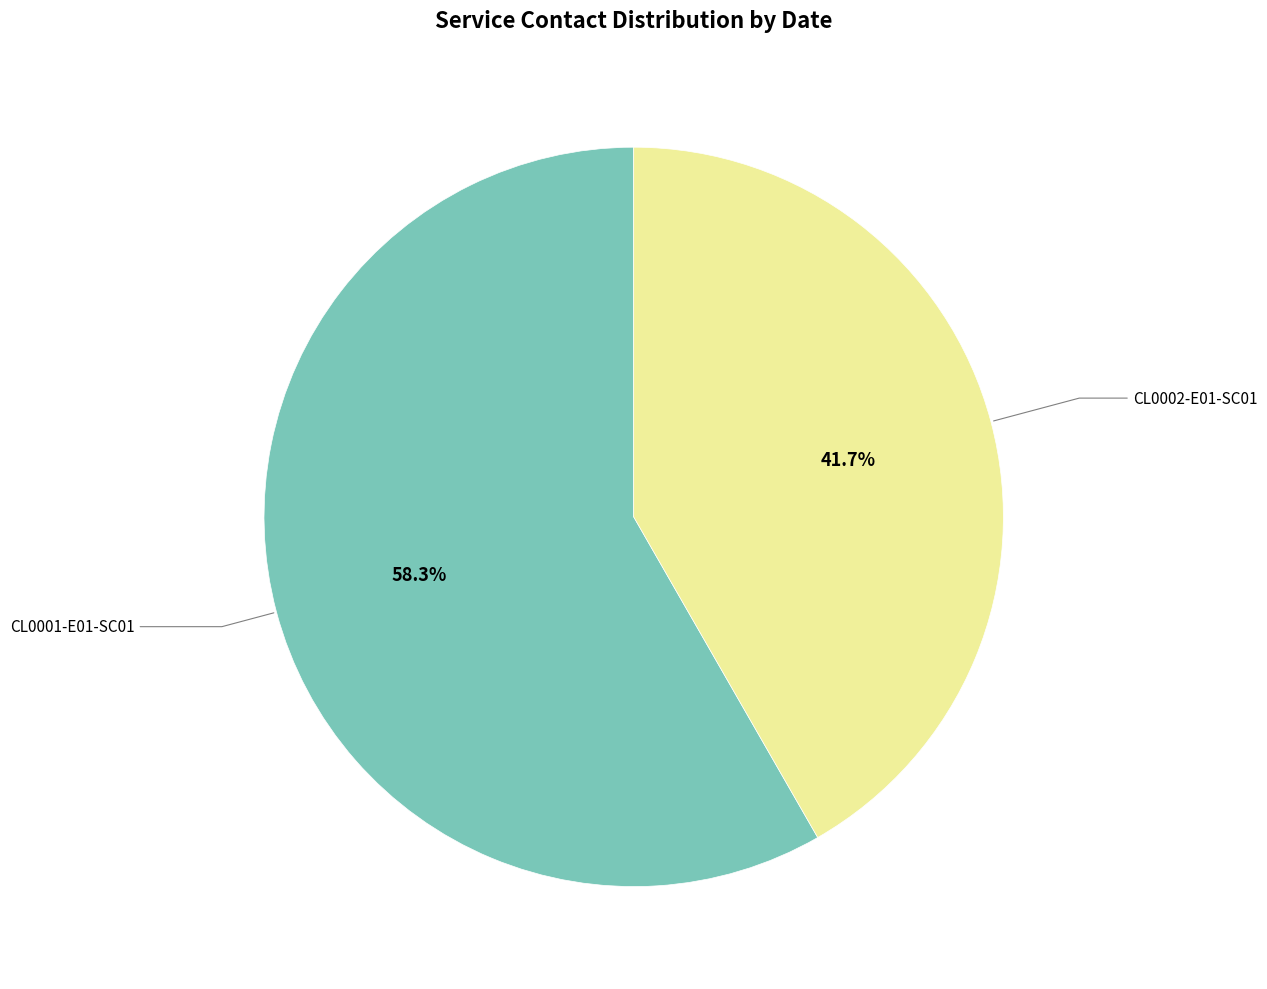

What percentage is the CL0002-E01-SC01 slice, to the nearest percent?

42%